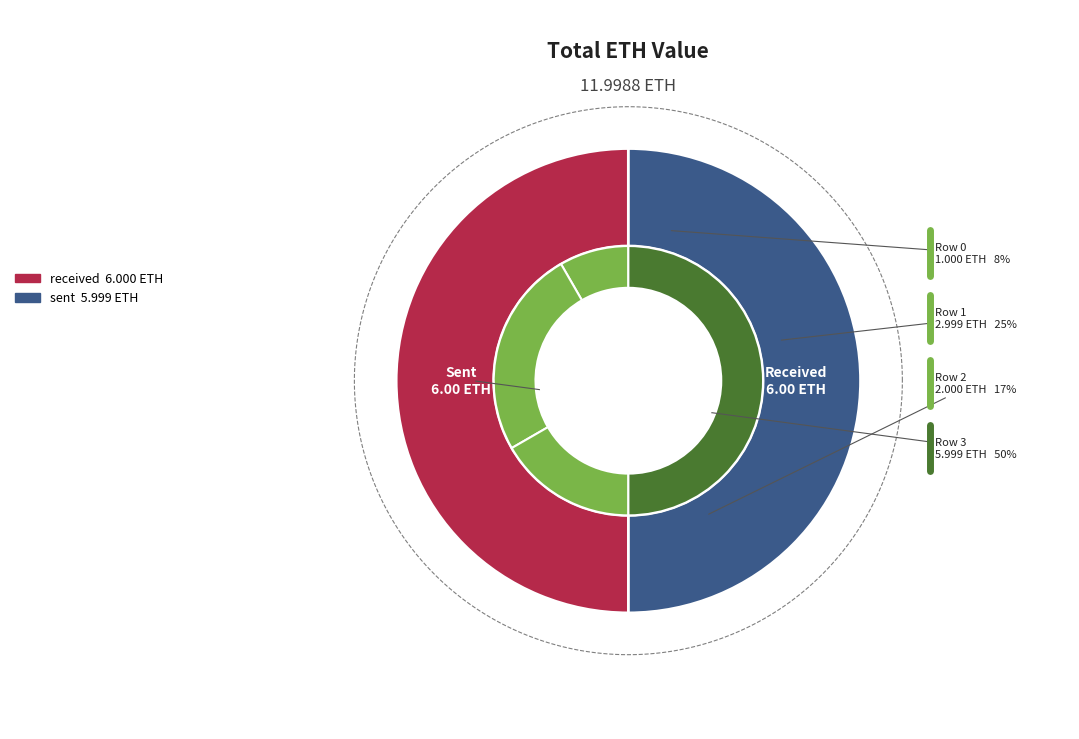

Which category has the biggest portion of the pie?

sent (row 3)